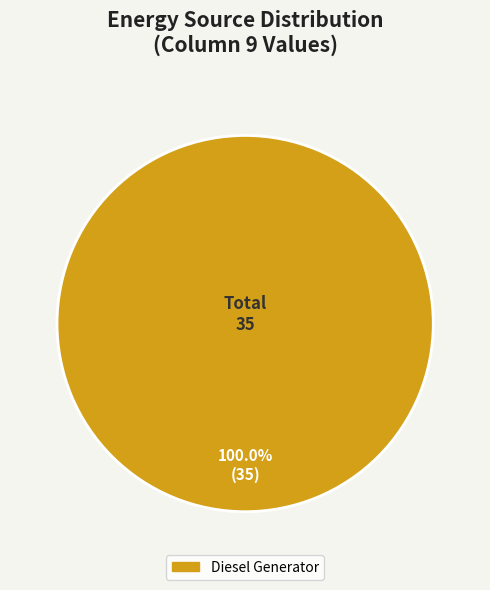

Is Diesel Generator the majority of the pie?

Yes